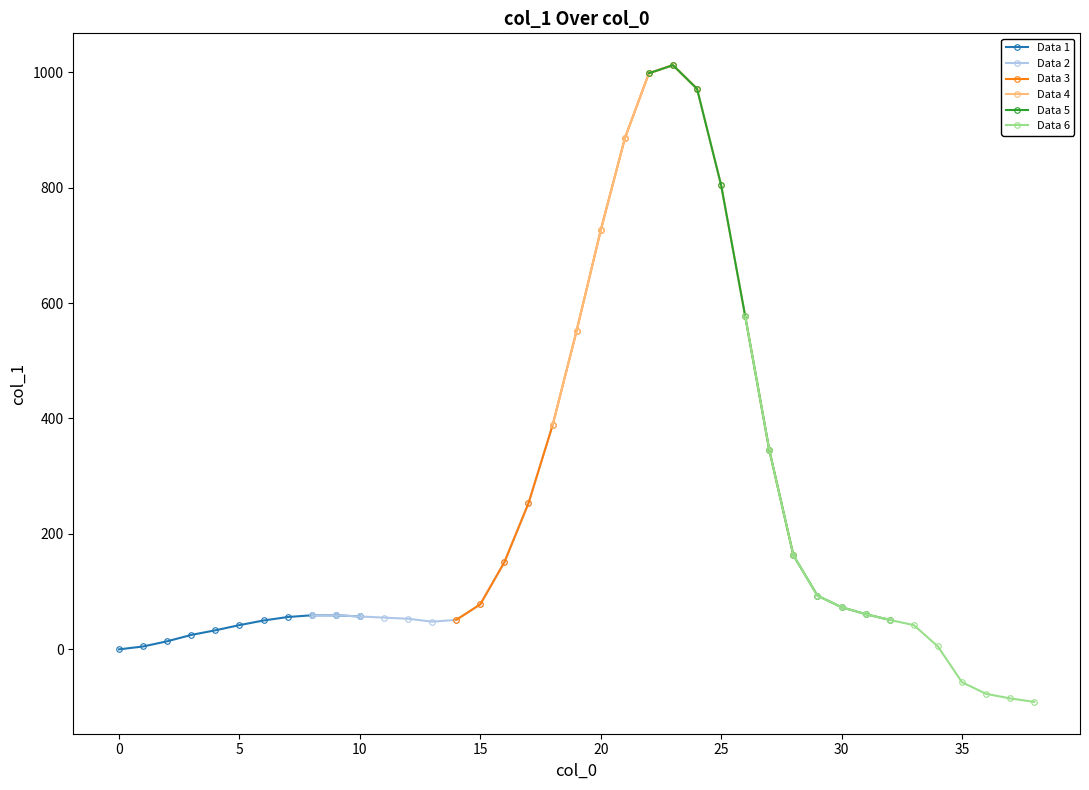

How many points are higher than both their immediate neighbors (excluding endpoints)?

1